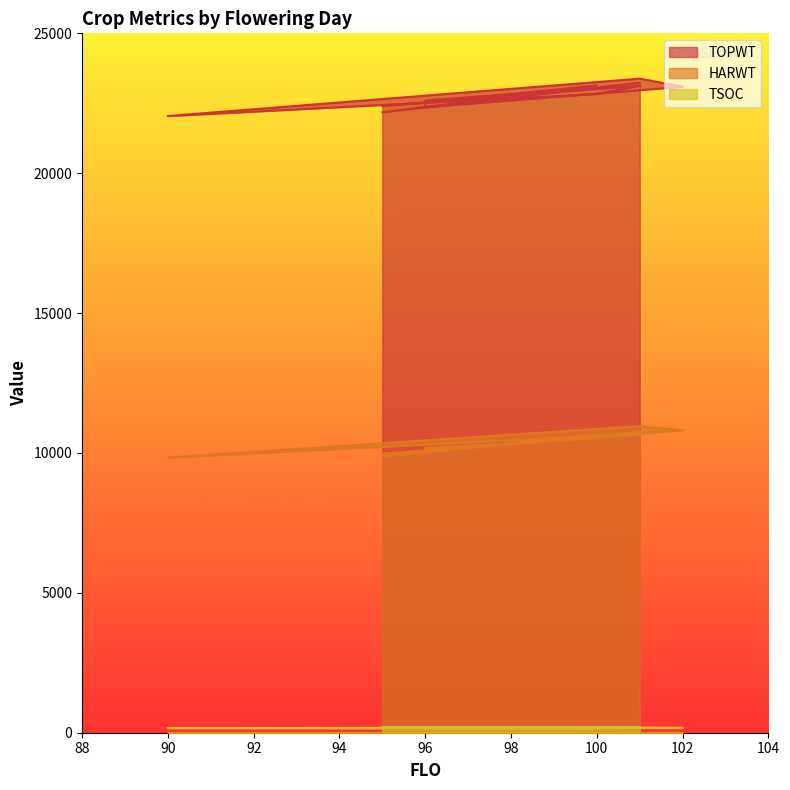

Does the chart display data point markers on the line(s)?

No